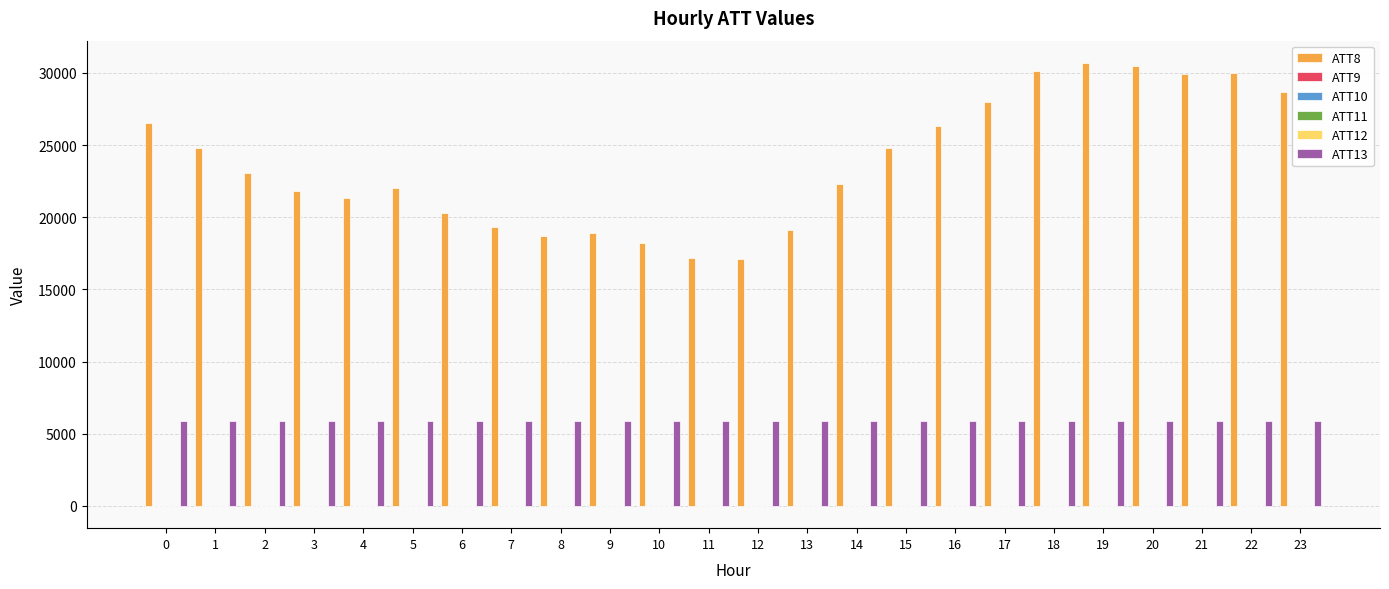

What is the maximum value shown in the chart?

30700.0